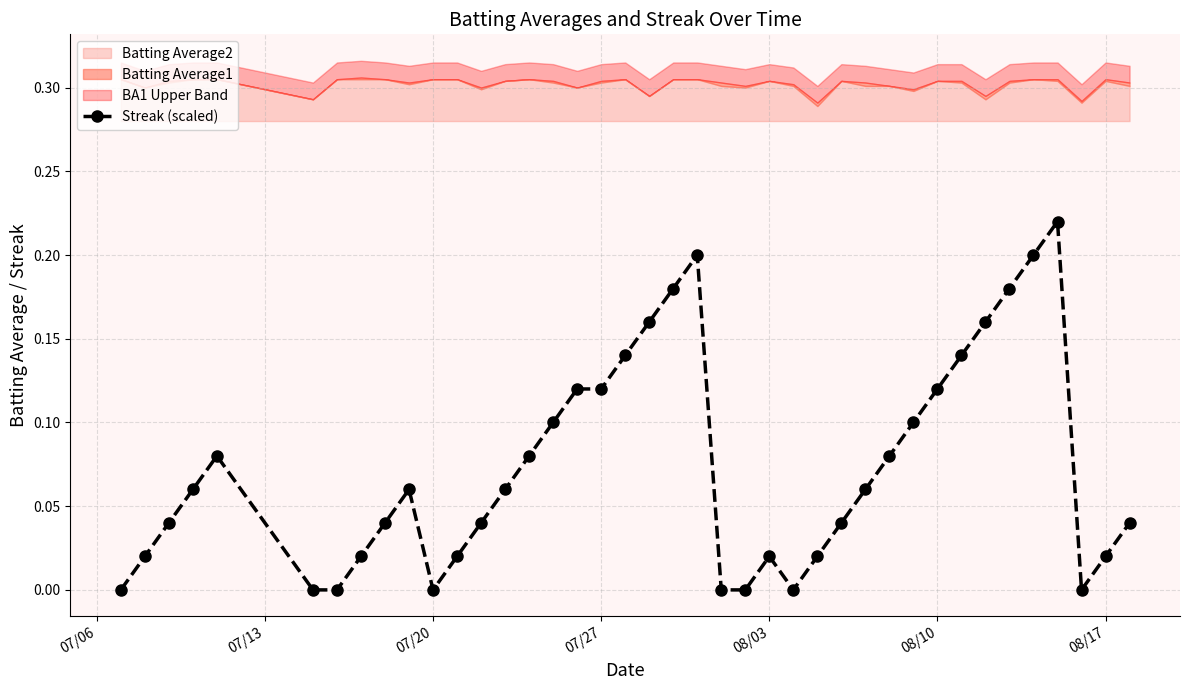

True or false: Streak (scaled) has more than 1 points higher than both neighbors.

True